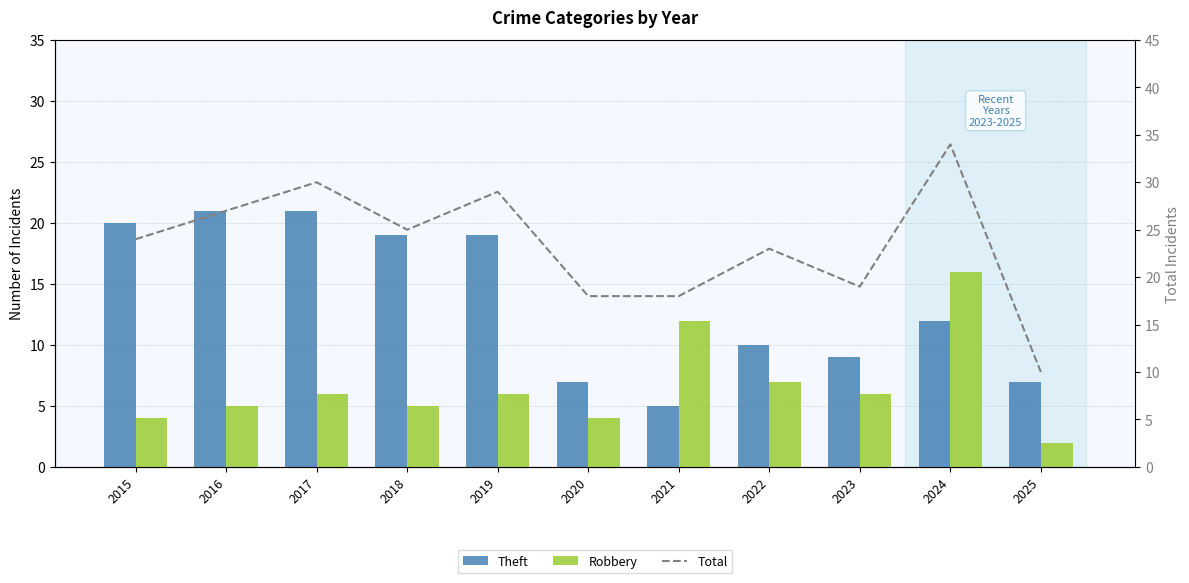

At which label is Total closest to 22?

2022